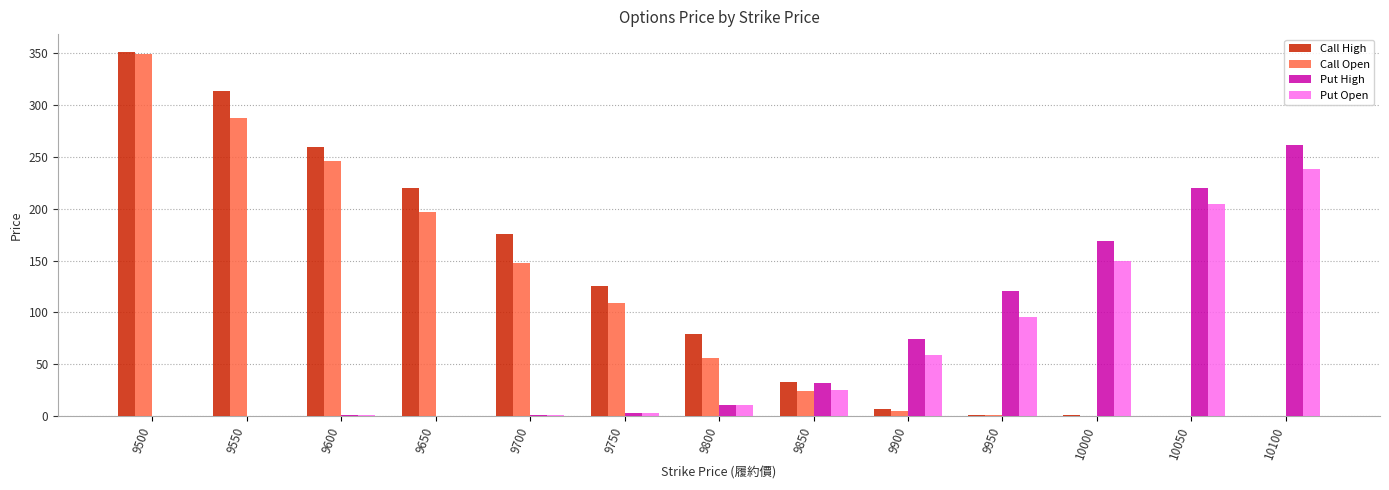

Does the chart contain stacked bars?

No